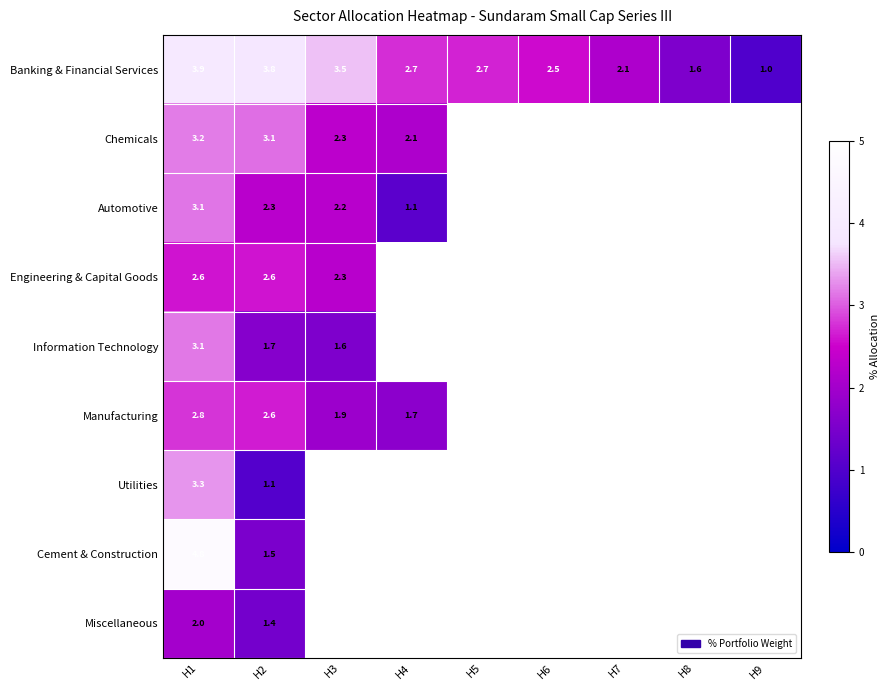

At which category is the sum across all series the highest?

H1